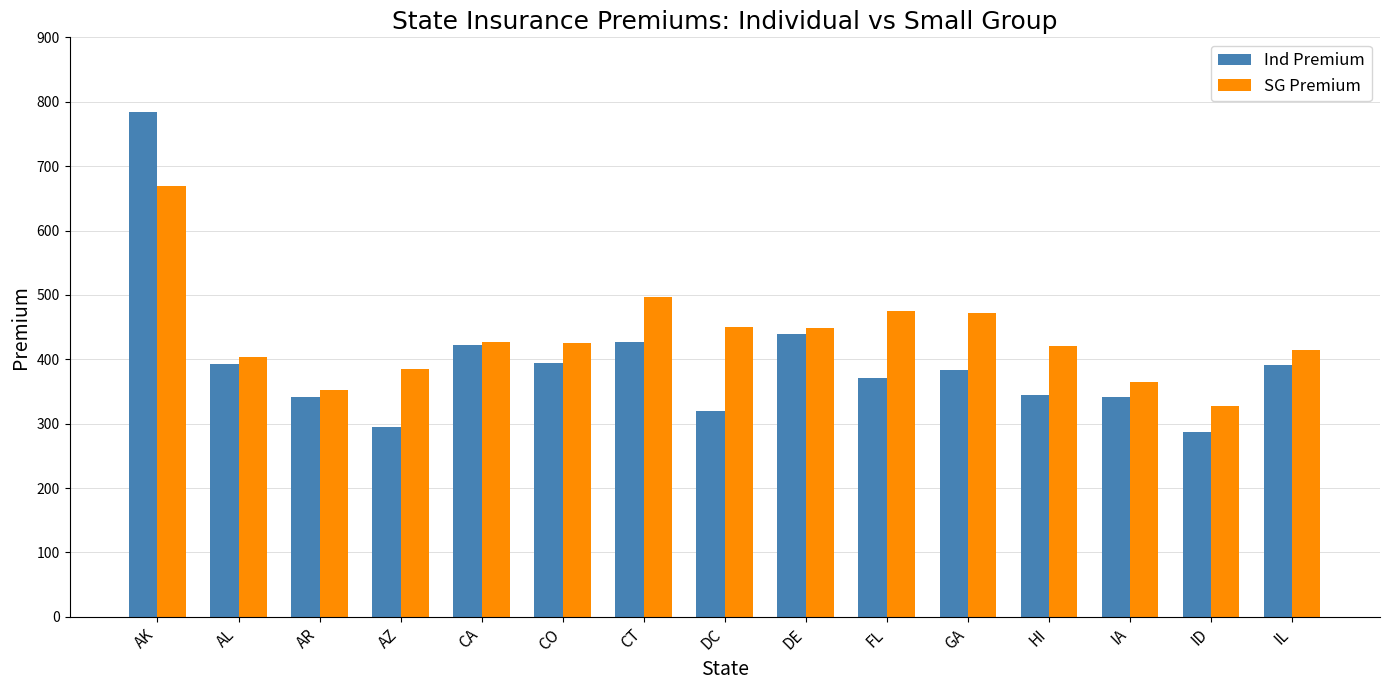

At which category is the sum across all series the highest?

AK